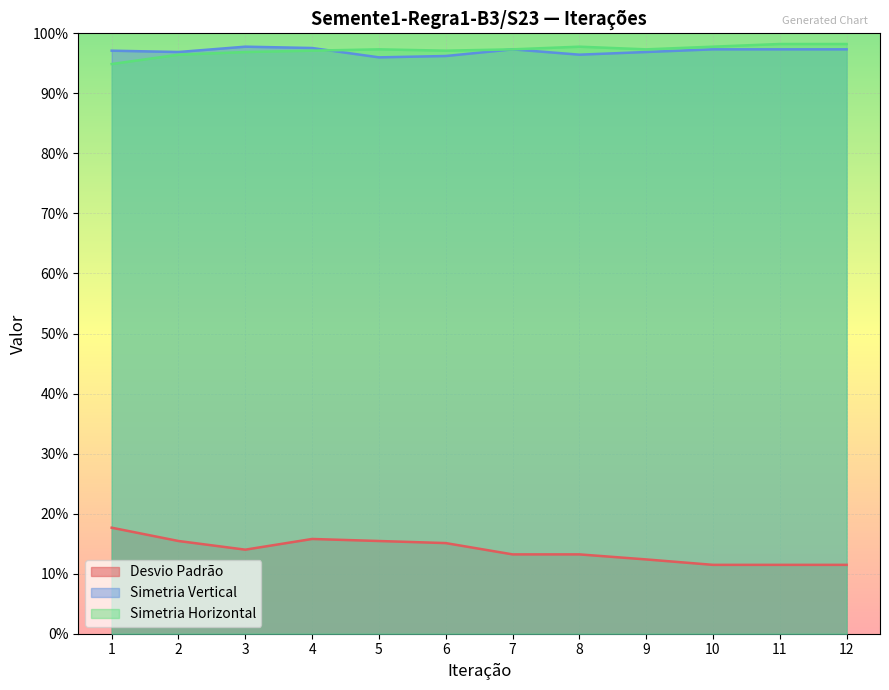

At which label is Desvio Padrão closest to 0?

10